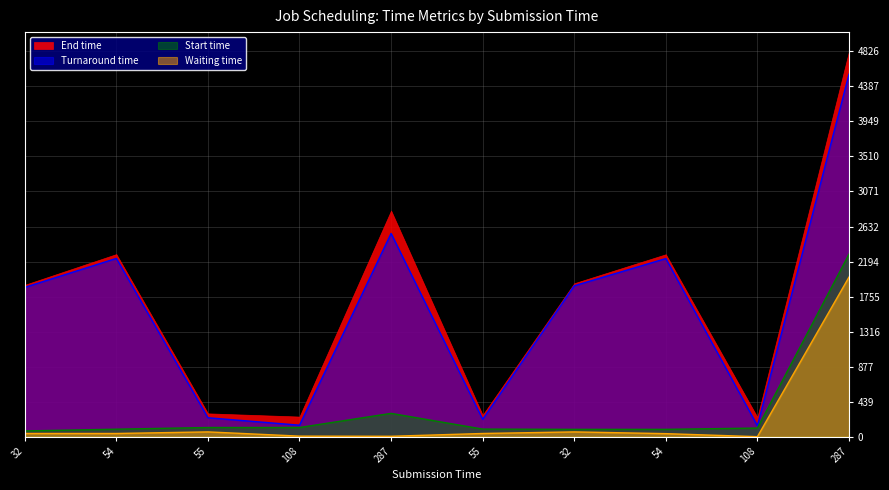

How many values in the End time series are below 1890?

5